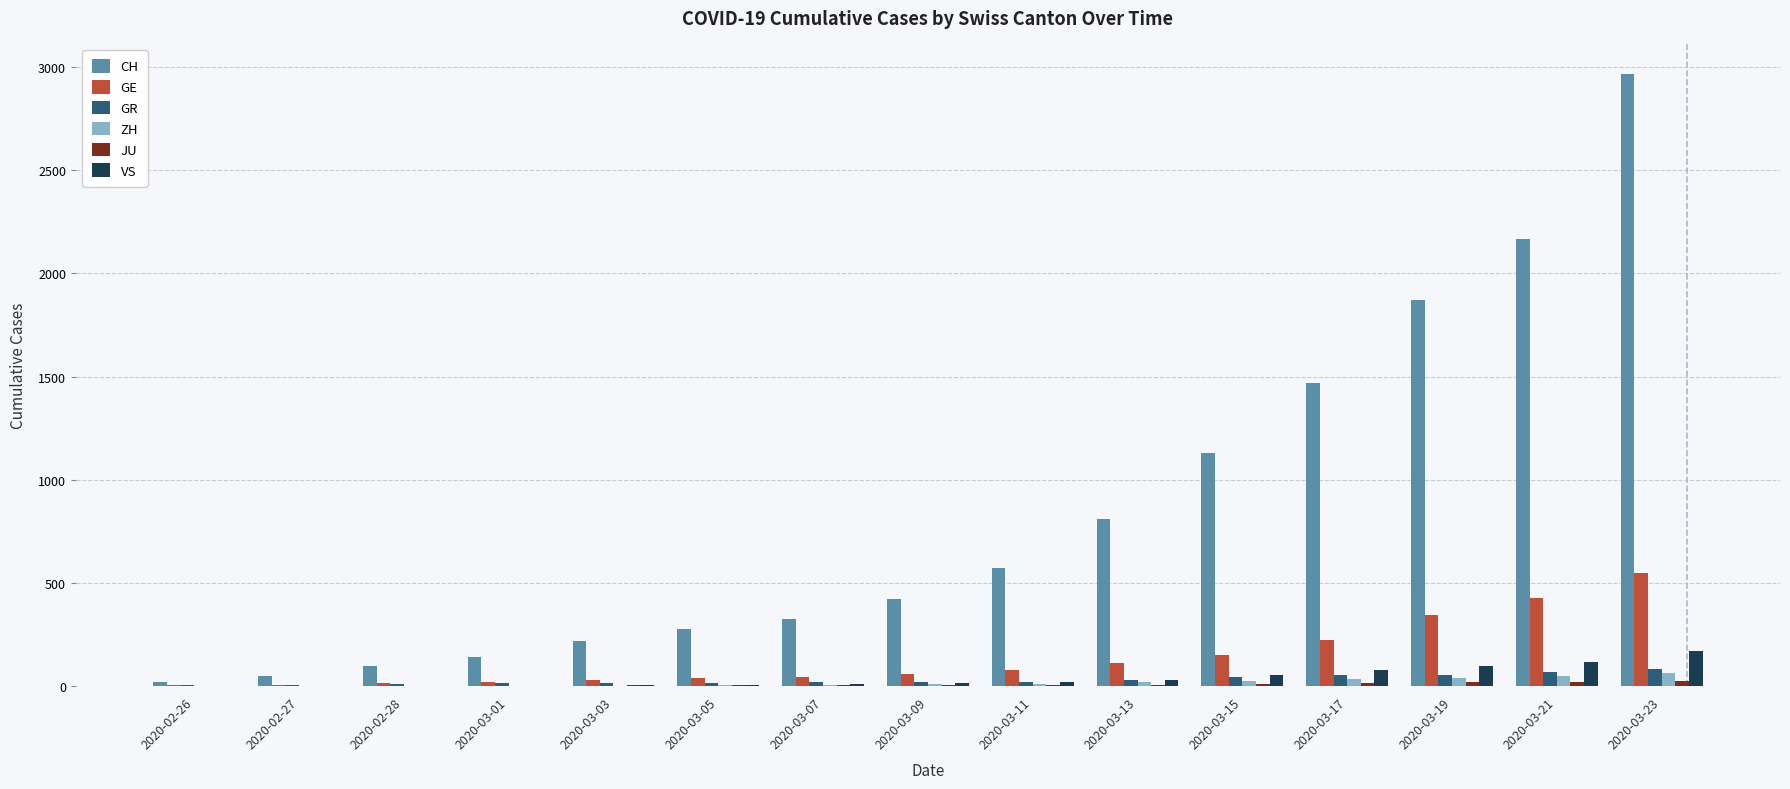

At which label does CH reach its peak?

2020-03-23